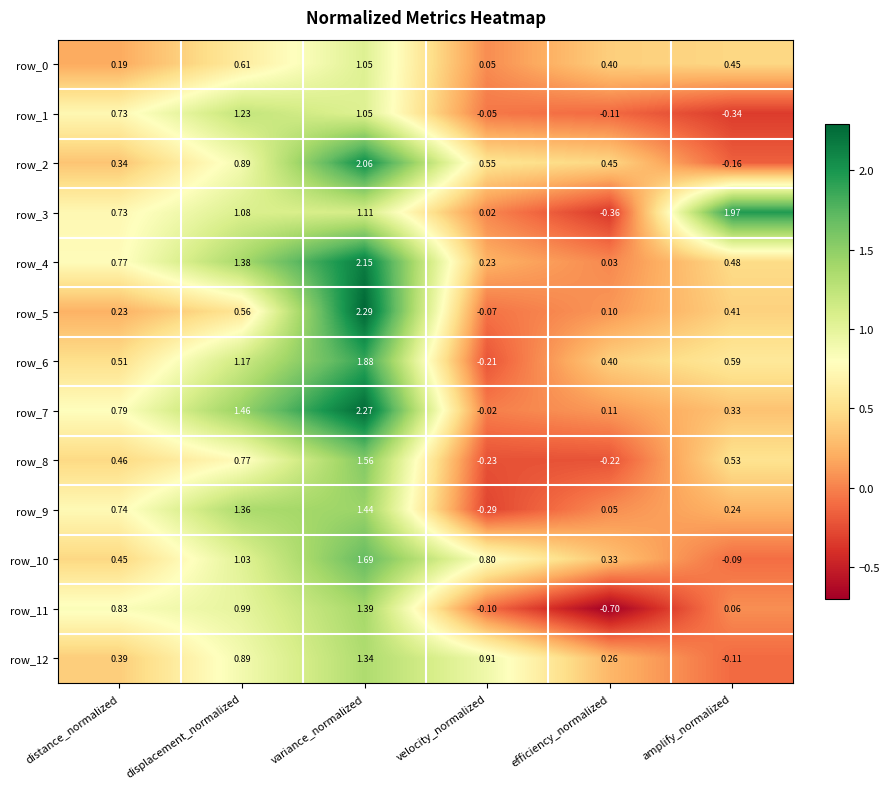

How many data points in row_7 are less than 0?

1